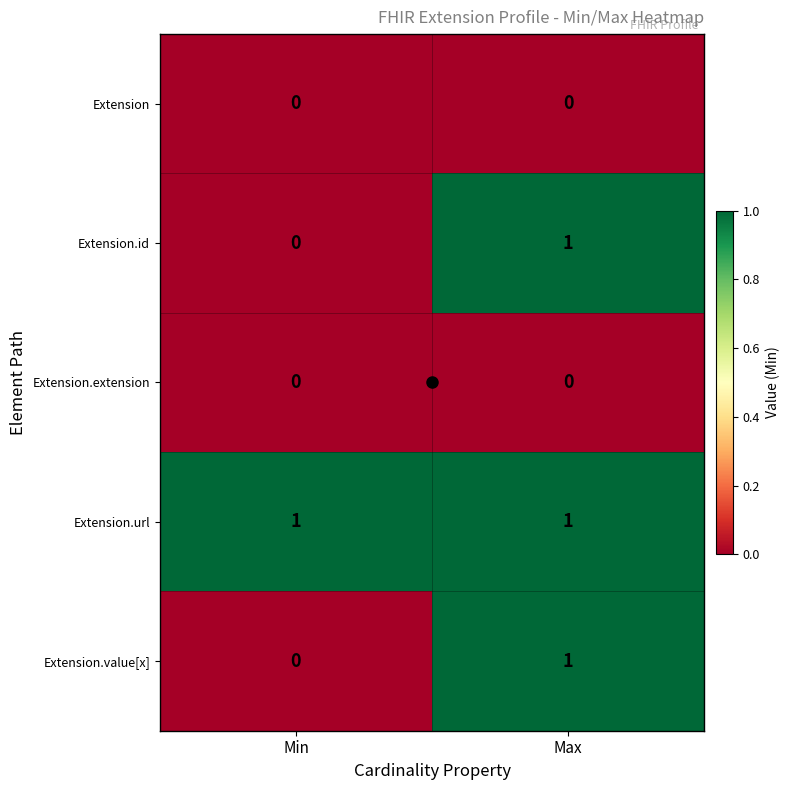

Rank the categories by Extension.id value from highest to lowest.

Max, Min